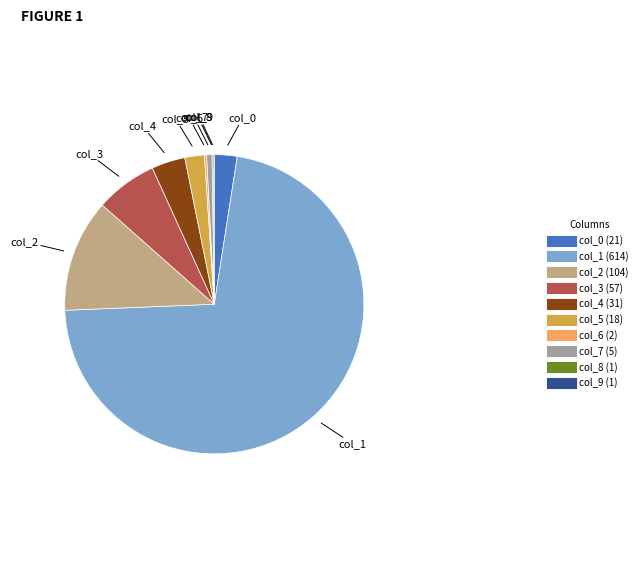

Is the sum of col_5 and col_0 greater than half?

No